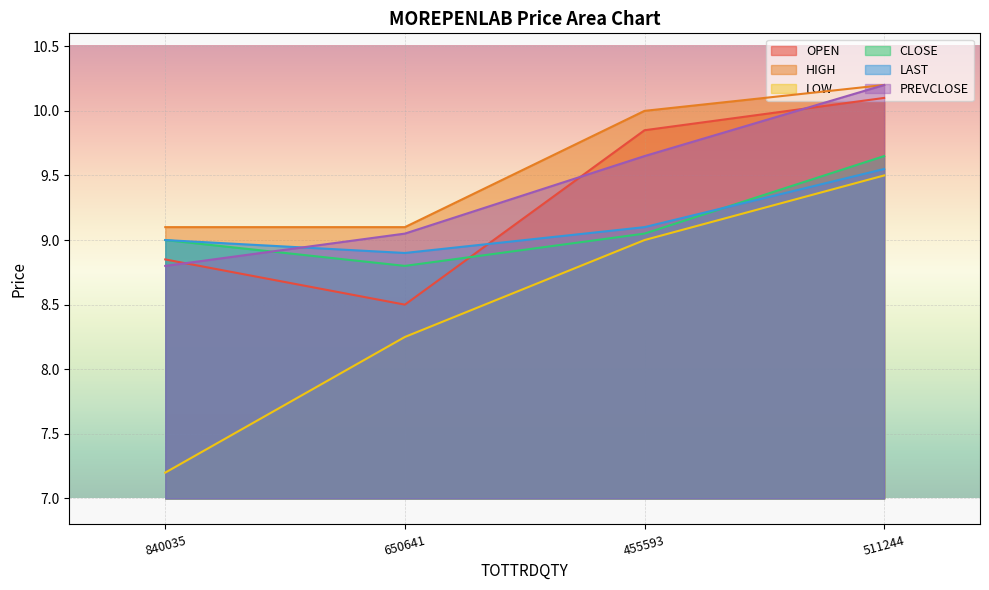

Which series has the largest total across all categories?

HIGH